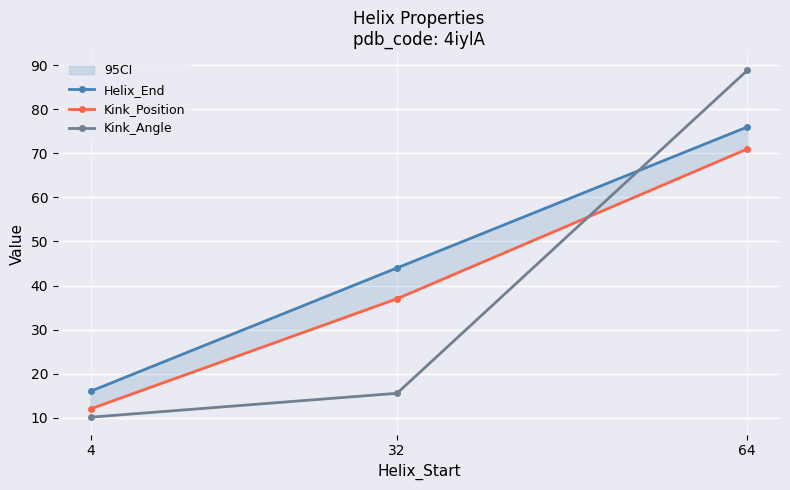

Is it true that Kink_Angle equals 10.1 at 4?

True